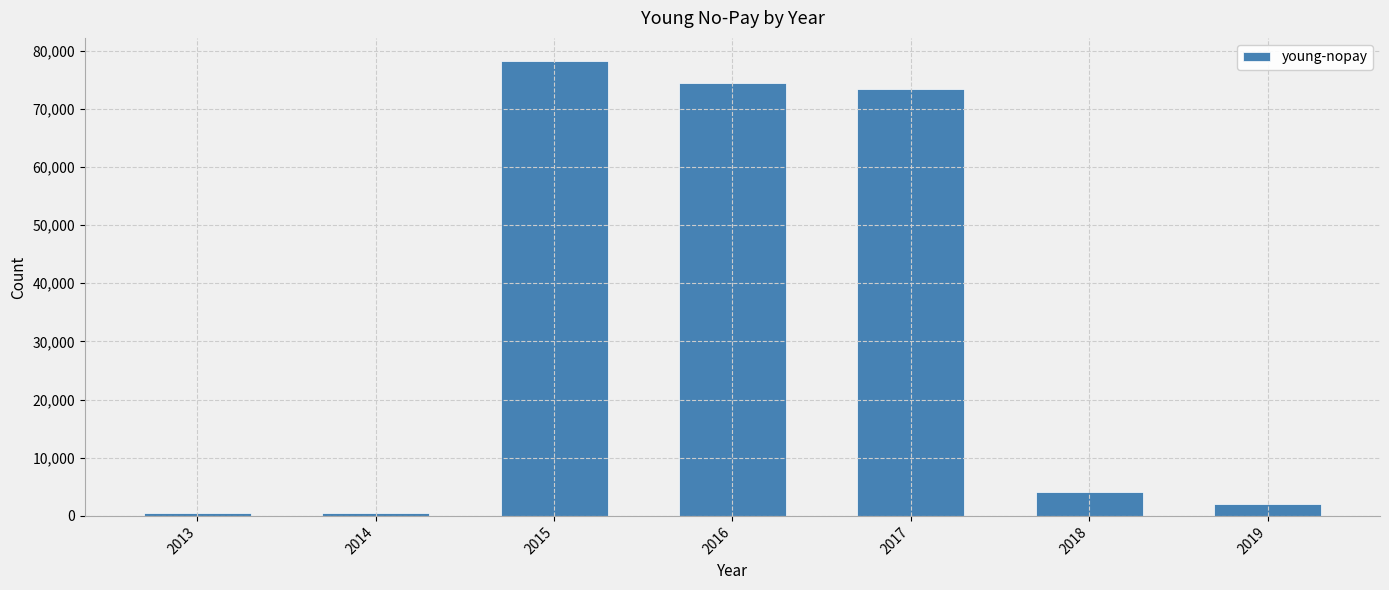

Where does the data first go above 4059?

2015